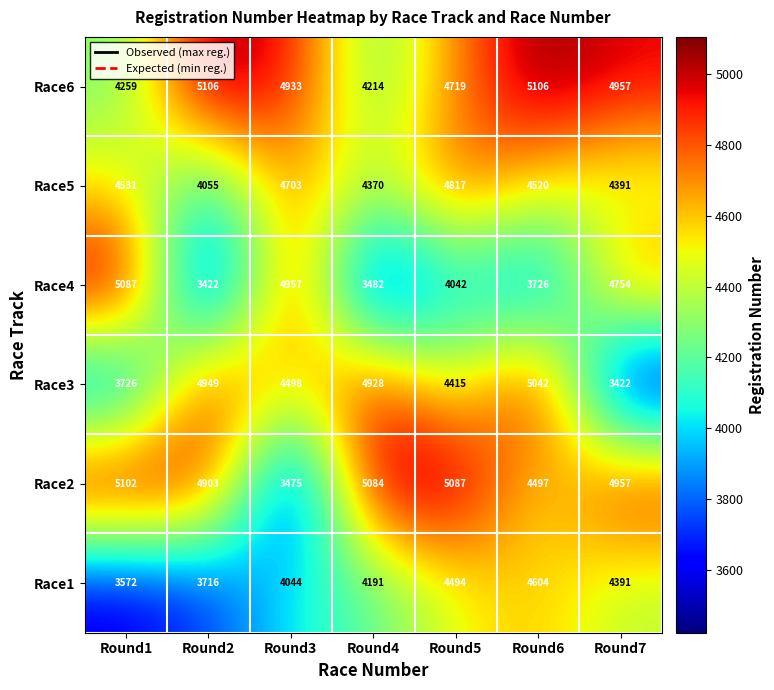

How many data points does each series have?

7